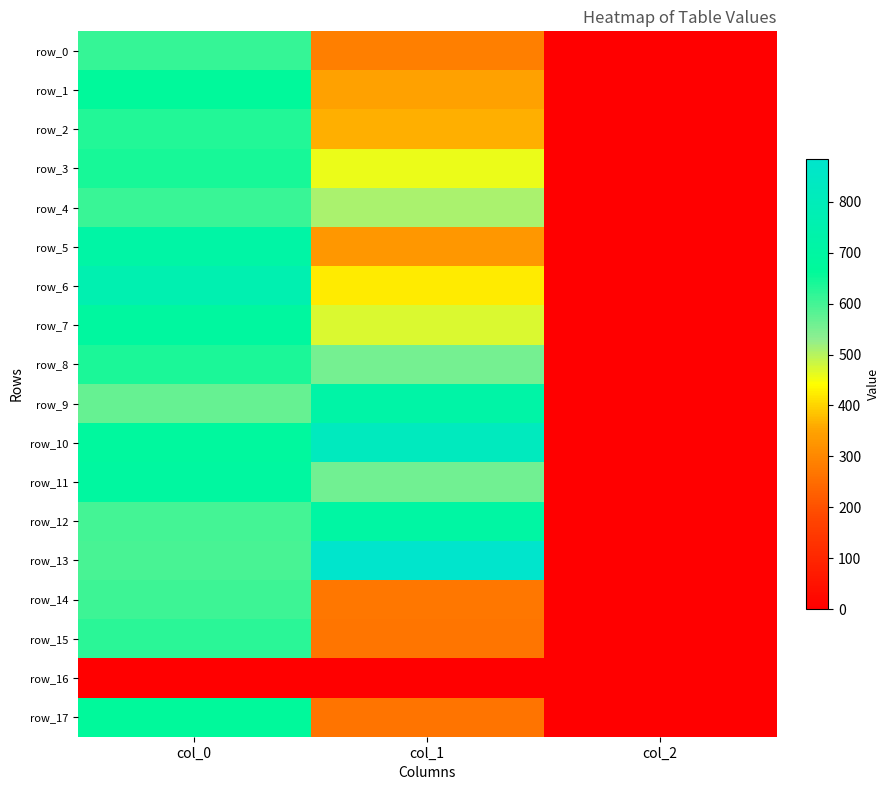

Between col_1 and col_2, which series saw the biggest shift?

row_13